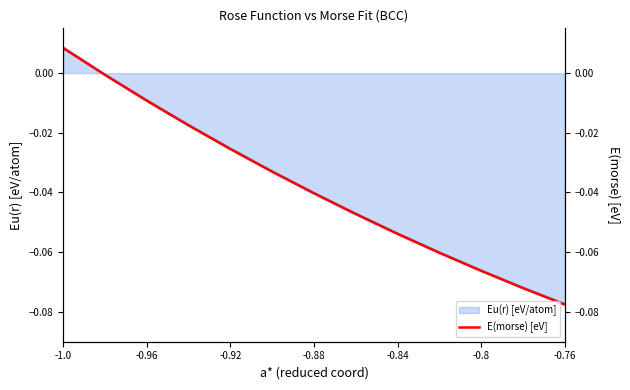

How many negative values are there?

12